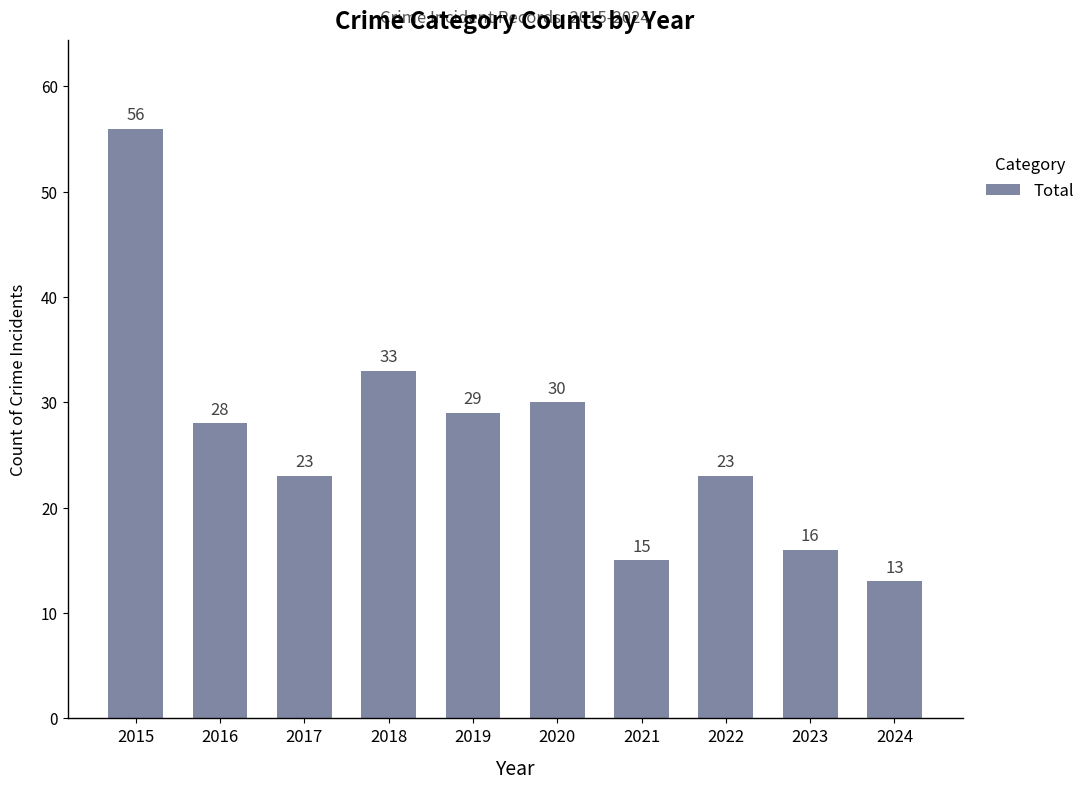

Which category has the lowest value across all series?

2024